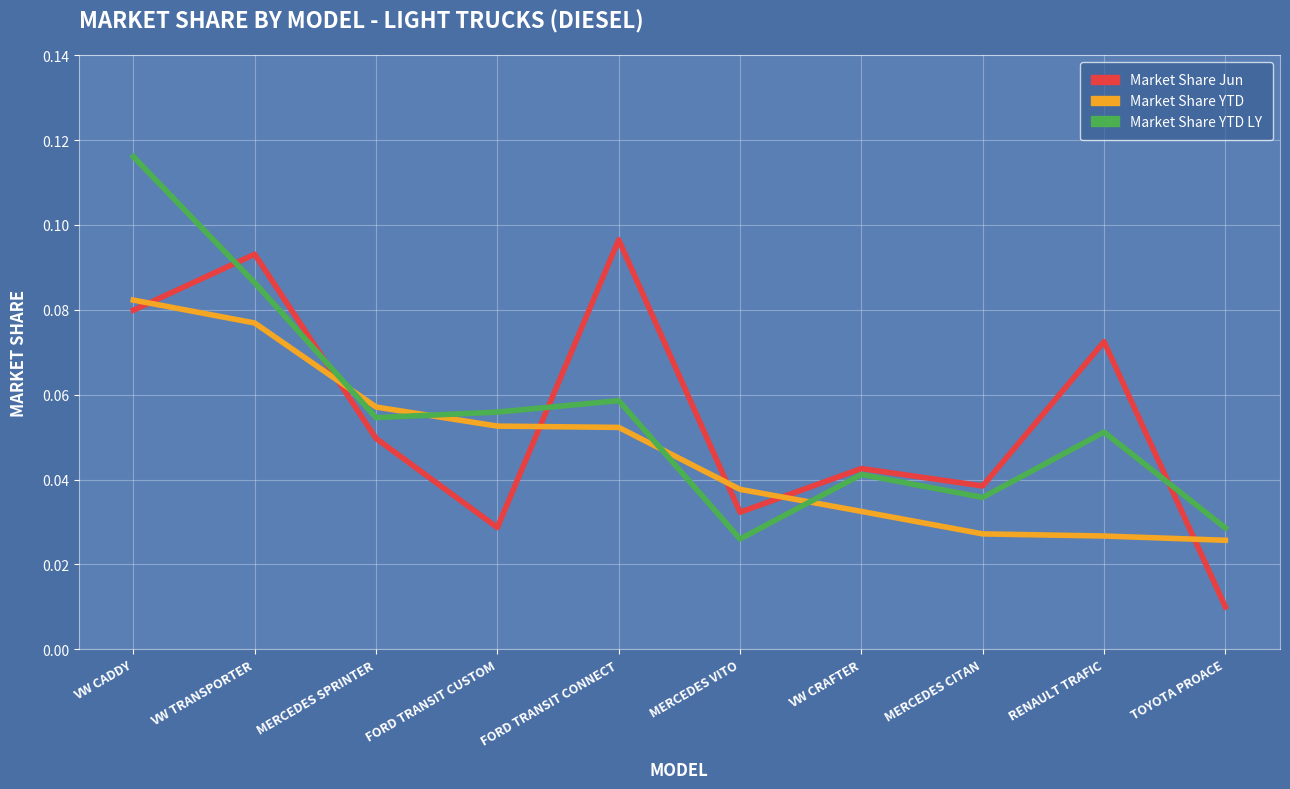

How many Market Share Jun values are between 0 and 1?

10